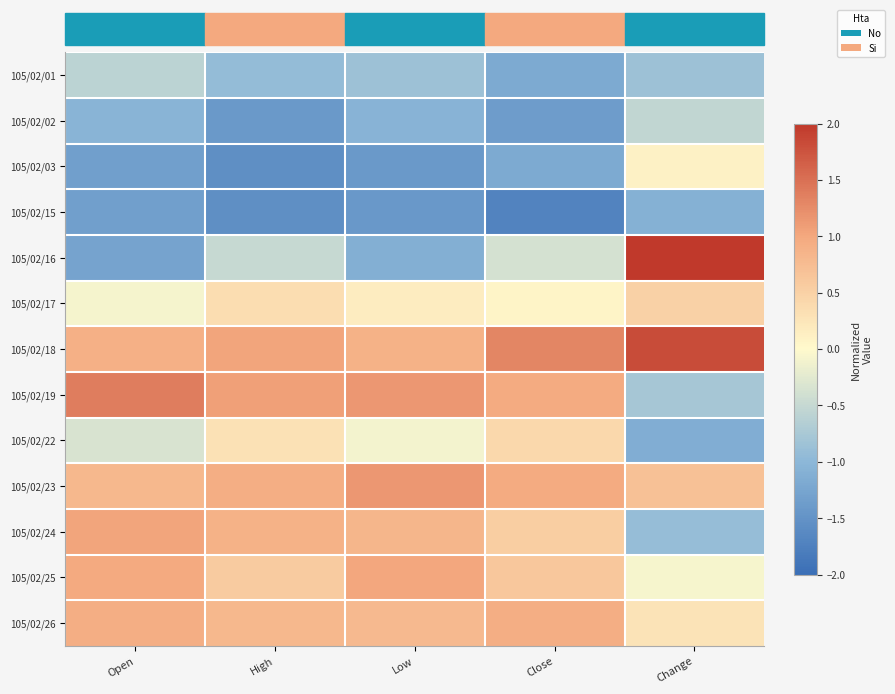

At which category is the sum across all series the highest?

Open